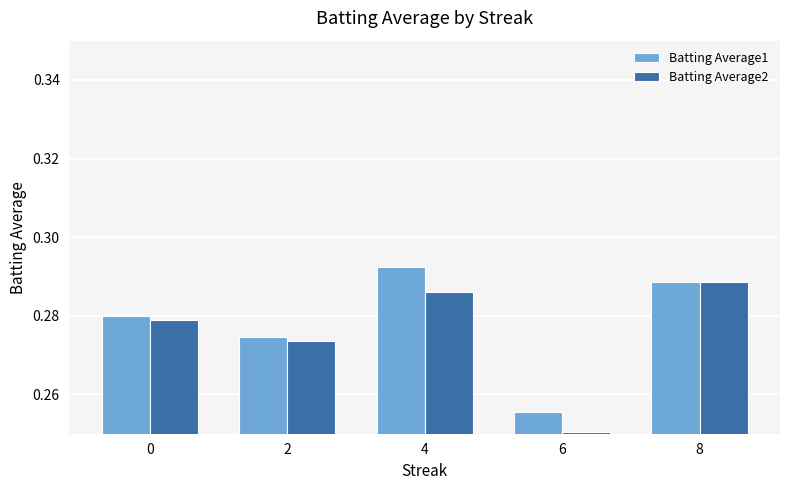

The value of Batting Average2 at 4 is 0.1. True or false?

False